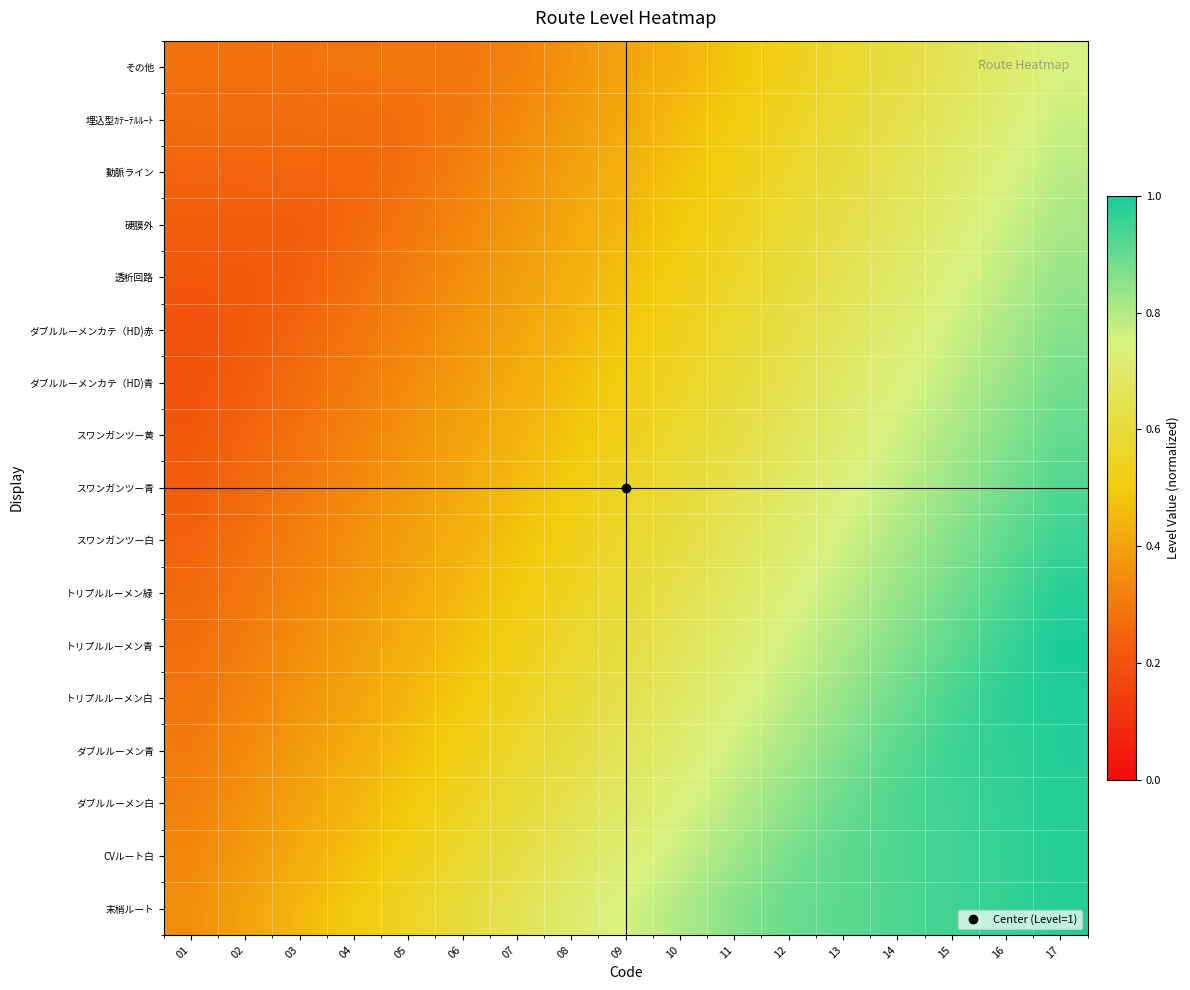

What is the minimum value shown in the chart?

0.2